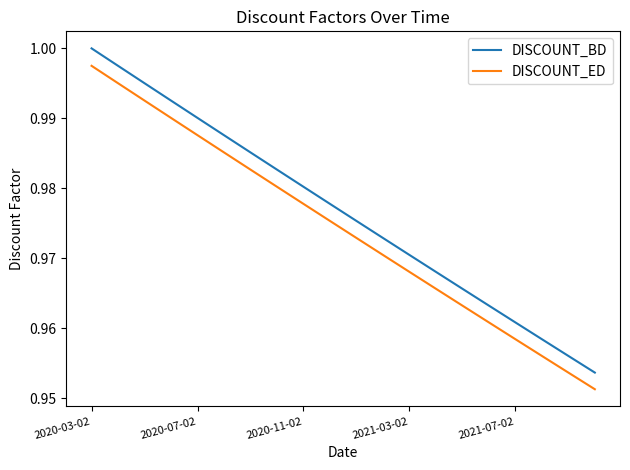

Which series has the largest total across all categories?

DISCOUNT_BD